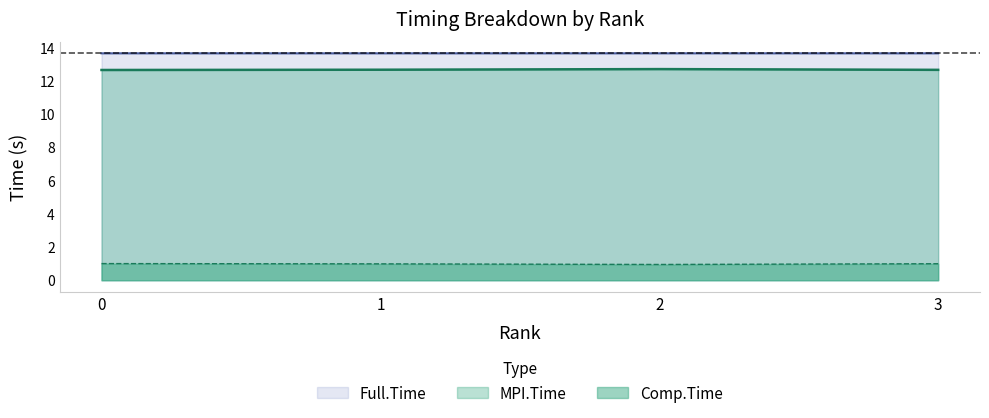

At how many categories does at least one series exceed 9?

4